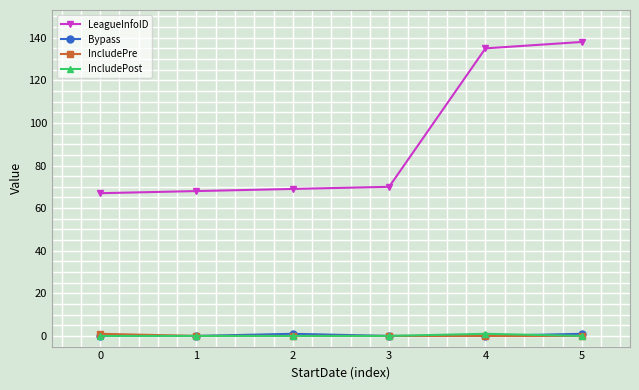

Which series has the largest total across all categories?

LeagueInfoID